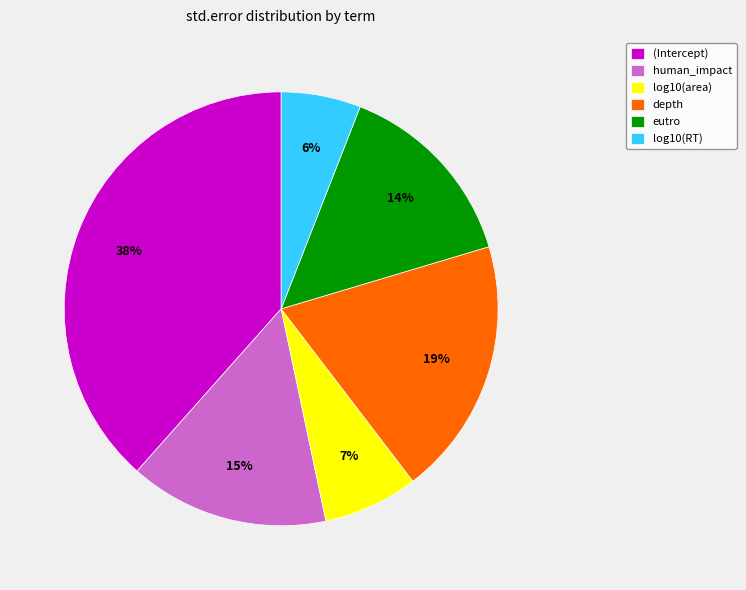

Does depth represent more than half of the total?

No